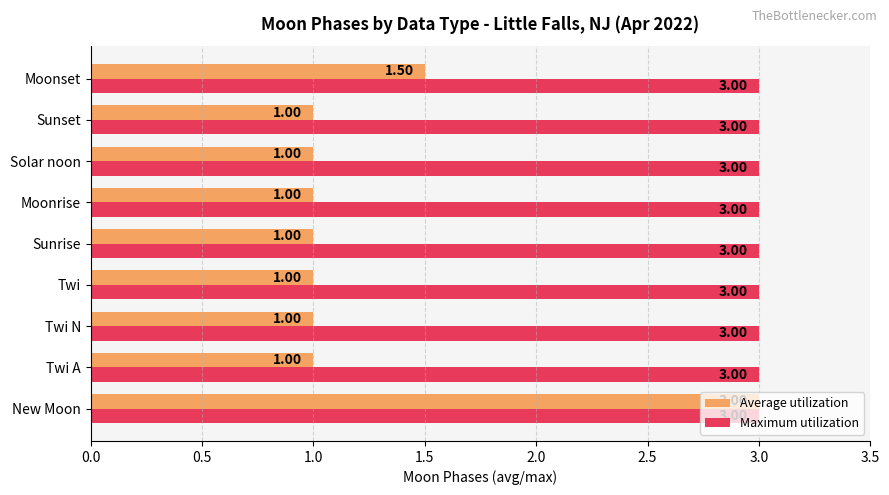

Count the number of categories in the chart.

9